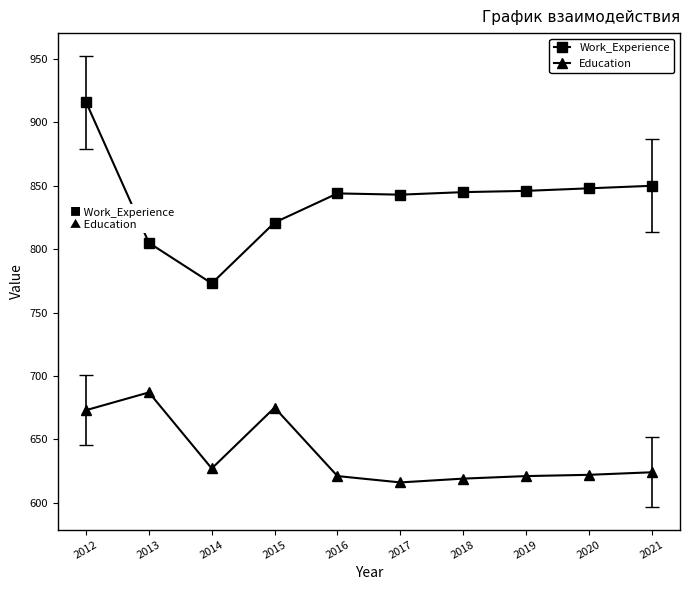

Which series has the largest total across all categories?

Work_Experience